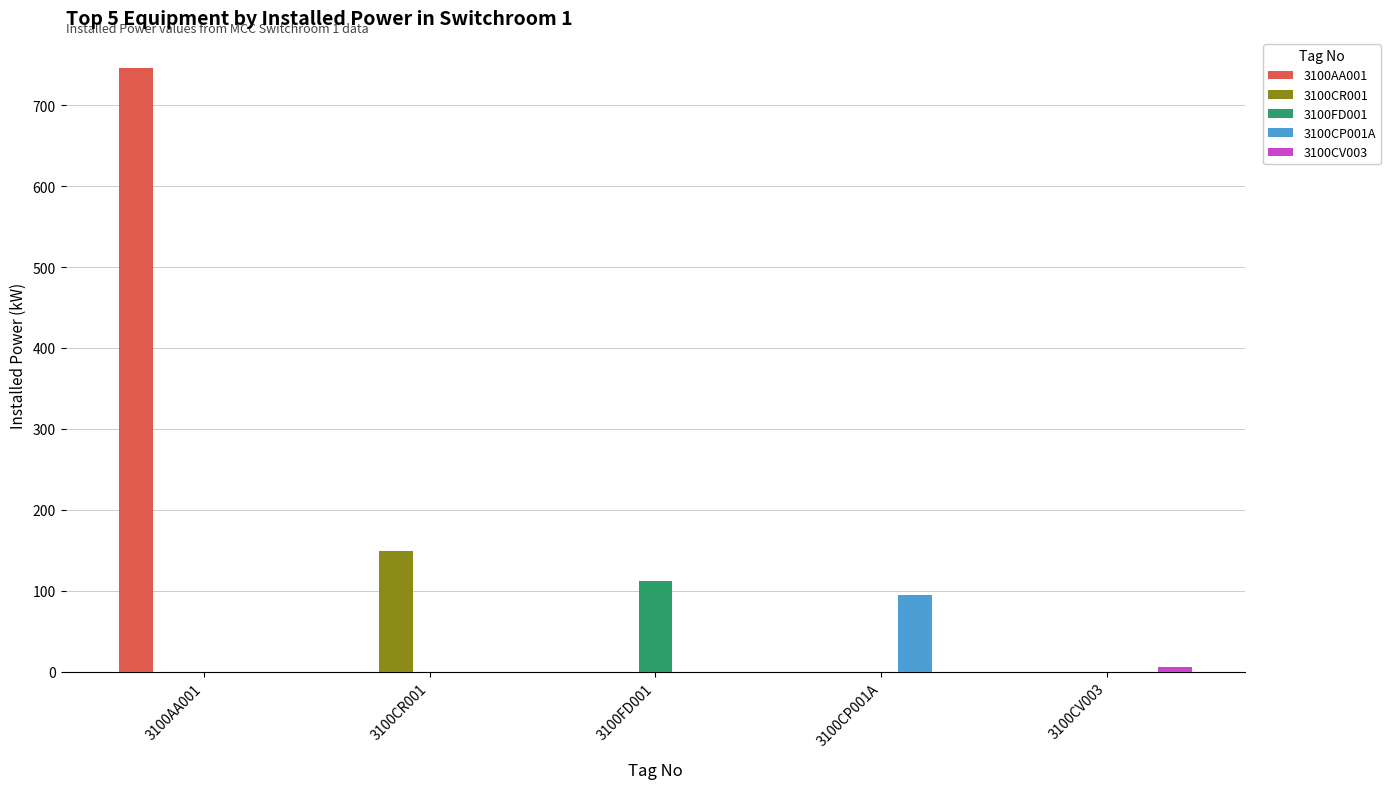

Which series has the largest range (max minus min)?

3100AA001